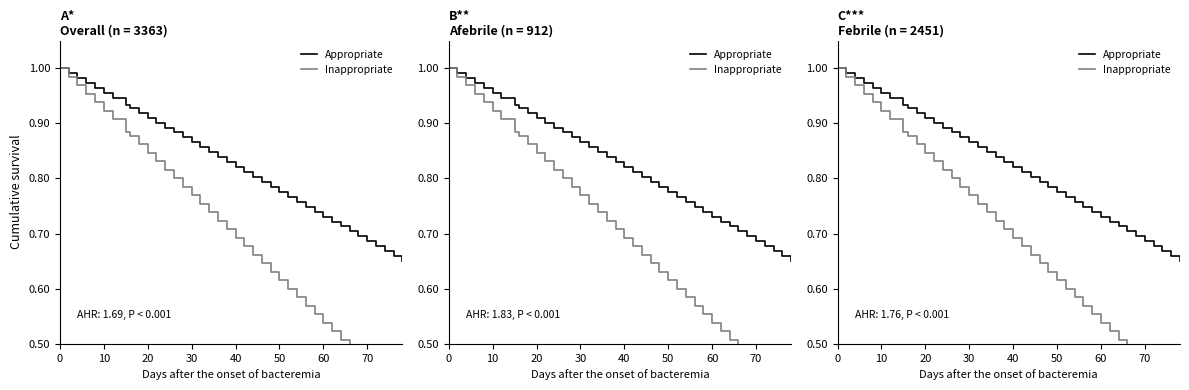

What is the average value of the Appropriate series?

0.8